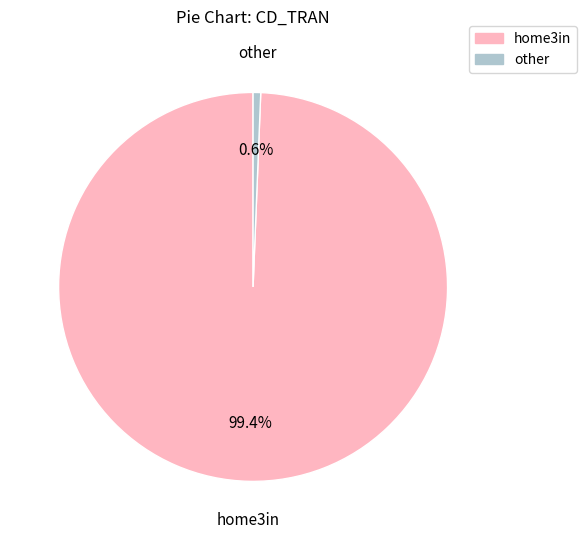

Rank the categories by value from lowest to highest.

other, home3in